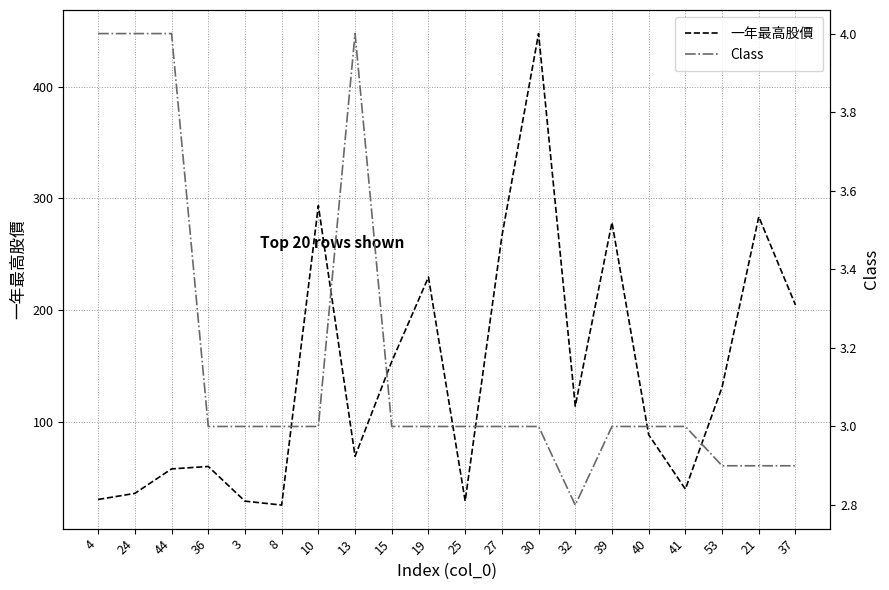

At 36, list the series in order from largest to smallest.

一年最高股價, Class